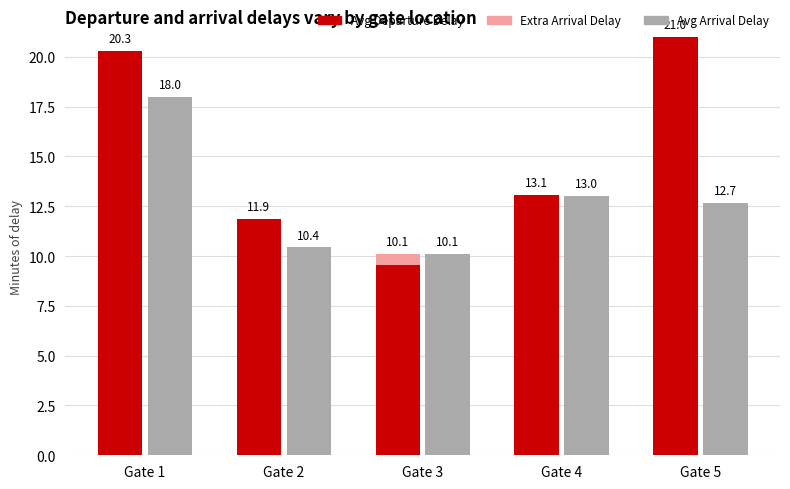

Are the bars grouped side by side (vs. stacked)?

Yes